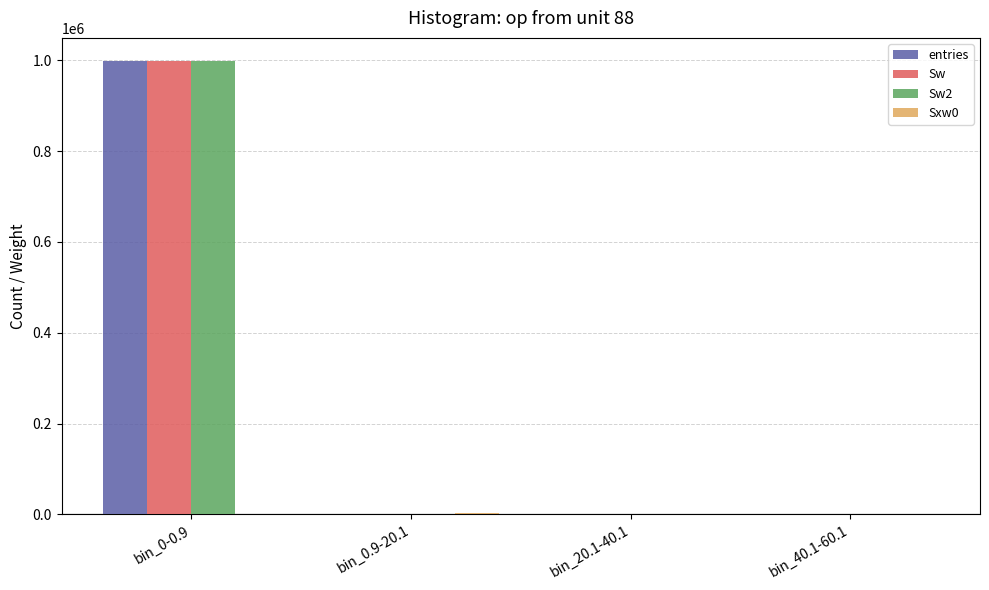

At which label does entries reach its peak?

bin_0-0.9